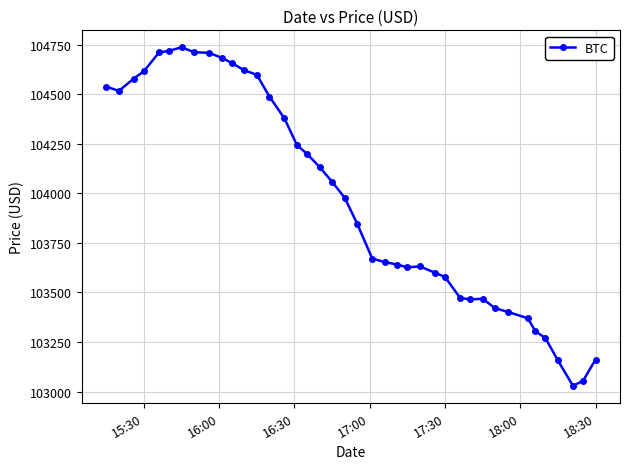

What is the smallest value displayed?

103028.6